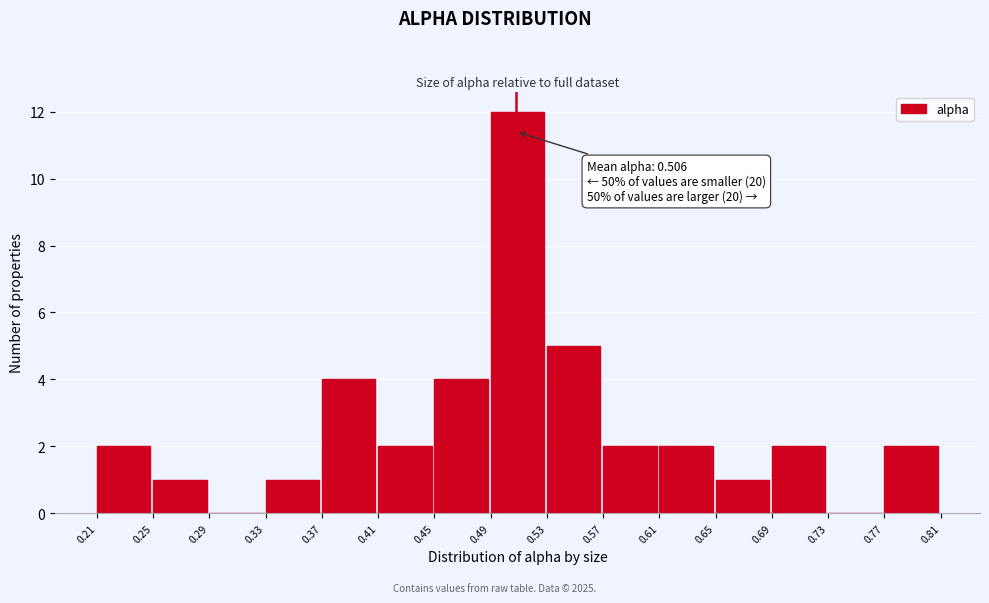

Over which range of the x-axis is the bar tallest?

0.49 to 0.53